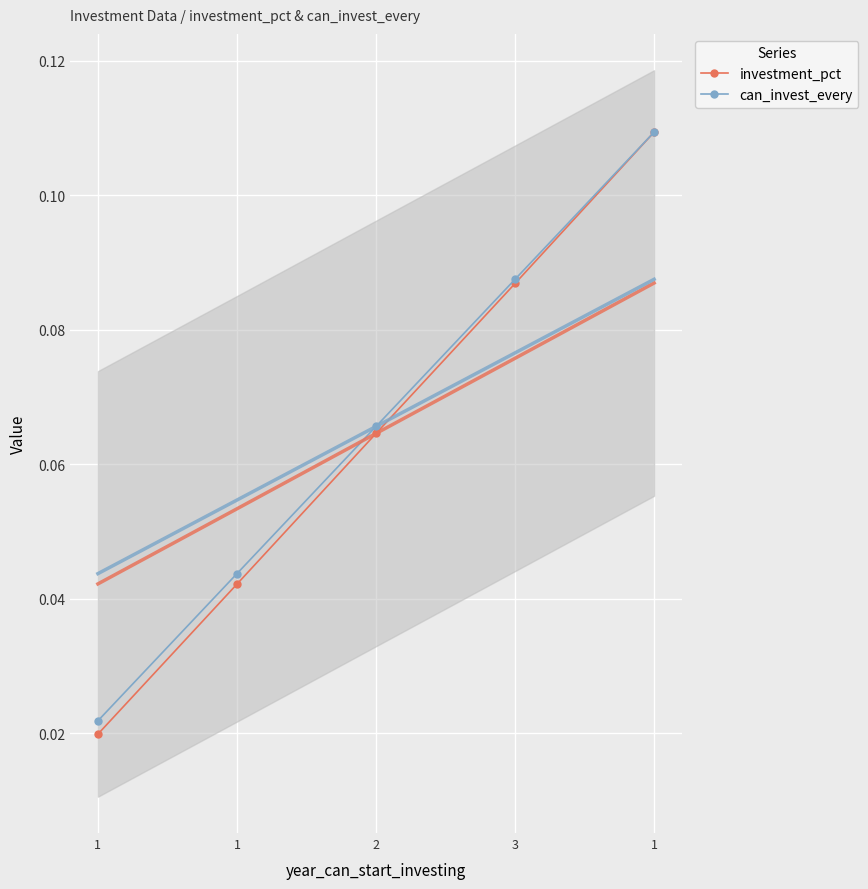

The can_invest_every series shows 0.1 at 1. True or false?

True